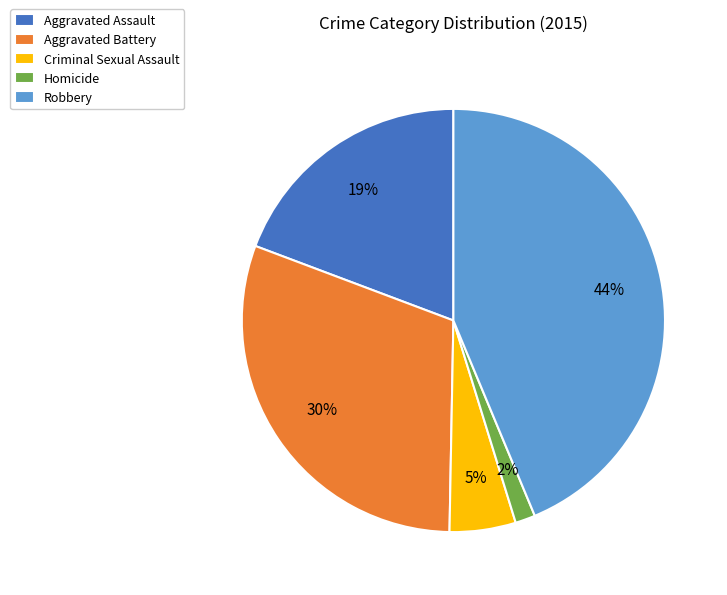

Rank the categories by value from lowest to highest.

Homicide, Criminal Sexual Assault, Aggravated Assault, Aggravated Battery, Robbery